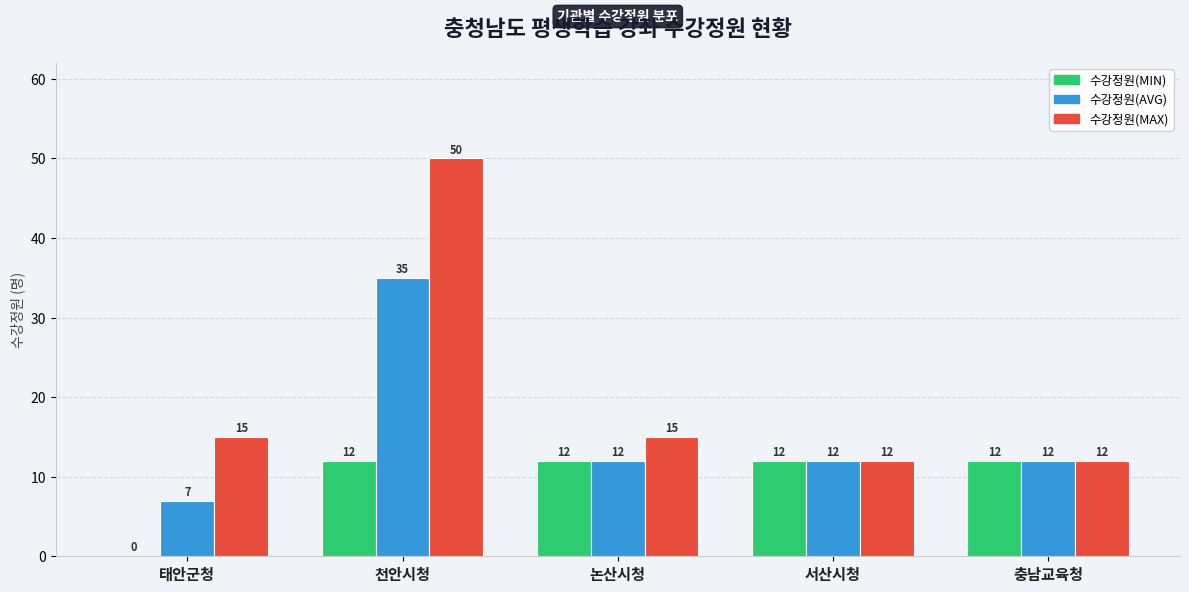

At which category does the chart reach its peak across all series?

천안시청